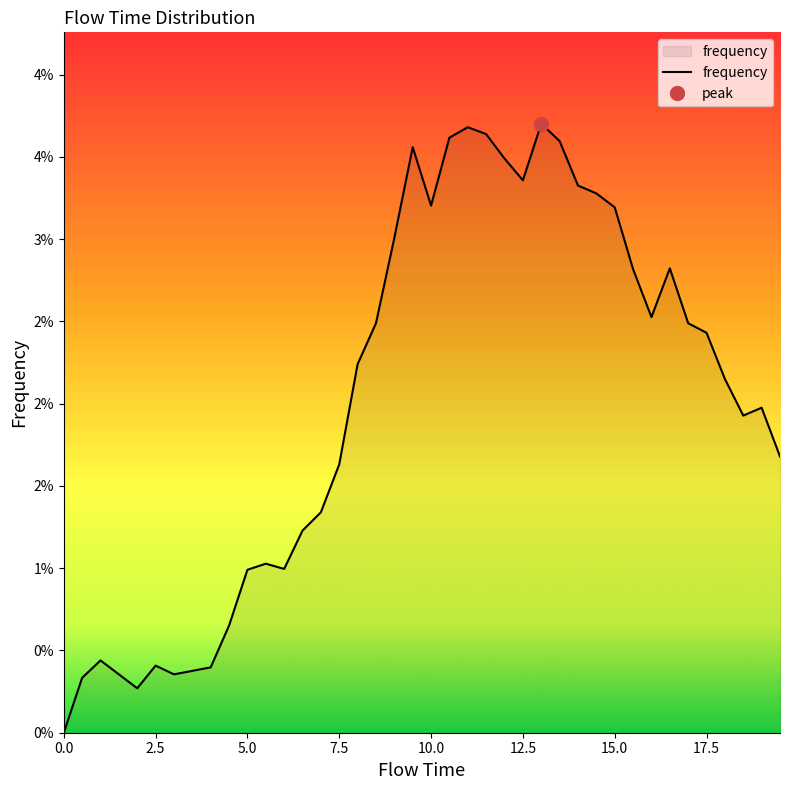

True or false: the data shows 0.0 at 16.

False